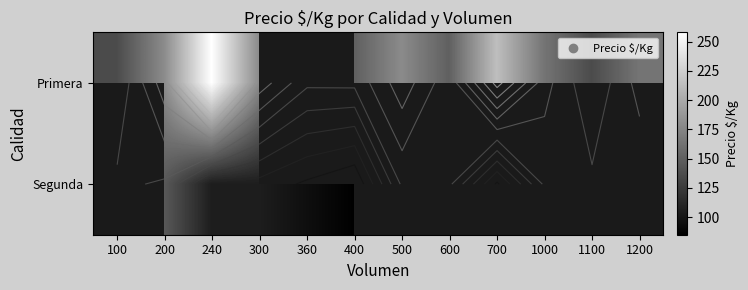

List the series in order of their peak value, lowest first.

Primera, Segunda